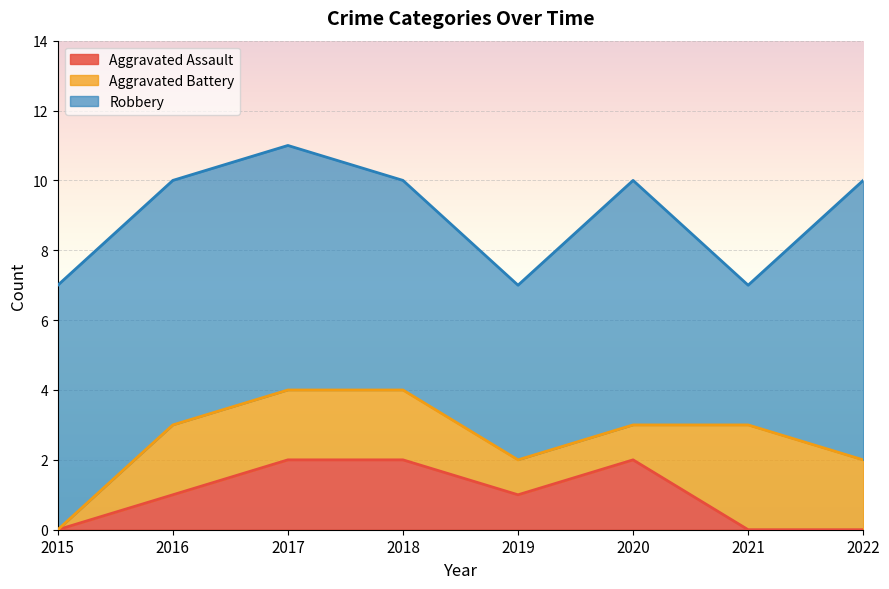

Reading left to right, what are all the values shown in this chart?

Aggravated Assault: 2015=0	2016=1	2017=2	2018=2	2019=1	2020=2	2021=0	2022=0
Aggravated Battery: 2015=0	2016=2	2017=2	2018=2	2019=1	2020=1	2021=3	2022=2
Robbery: 2015=7	2016=7	2017=7	2018=6	2019=5	2020=7	2021=4	2022=8